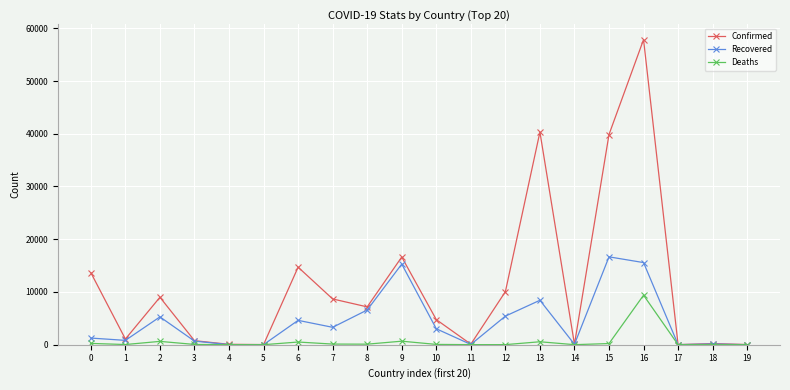

What is the sum of the Deaths values at 0 and 15?

465